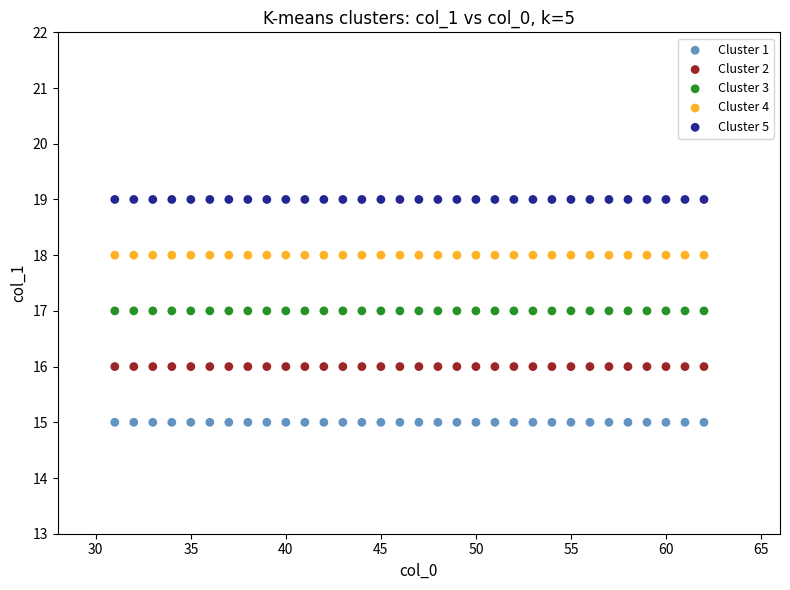

Which series reaches the maximum Y coordinate?

Cluster 5